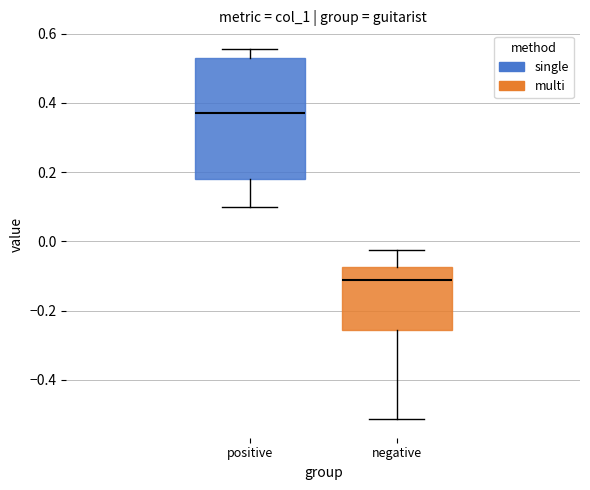

Reading left to right, transcribe this box plot: for each box, give where its median line is, the range the box spans, and where its two whiskers end, as read against the y-axis. The values are not printed on the chart, so give them approximately, as read against the axis.

positive: median 0.38, box 0.18 to 0.54, whiskers 0.10 to 0.56
negative: median -0.12, box -0.26 to -0.08, whiskers -0.52 to -0.02